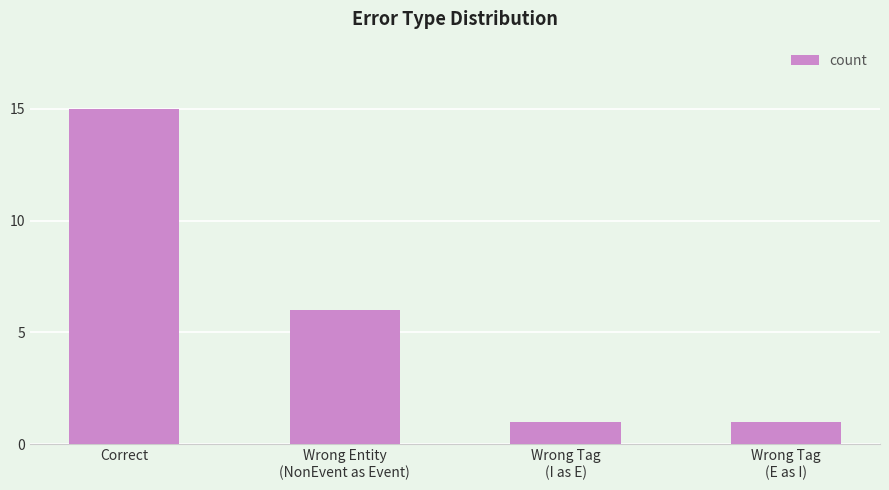

What value does the data have at Correct, to the nearest 10?

20